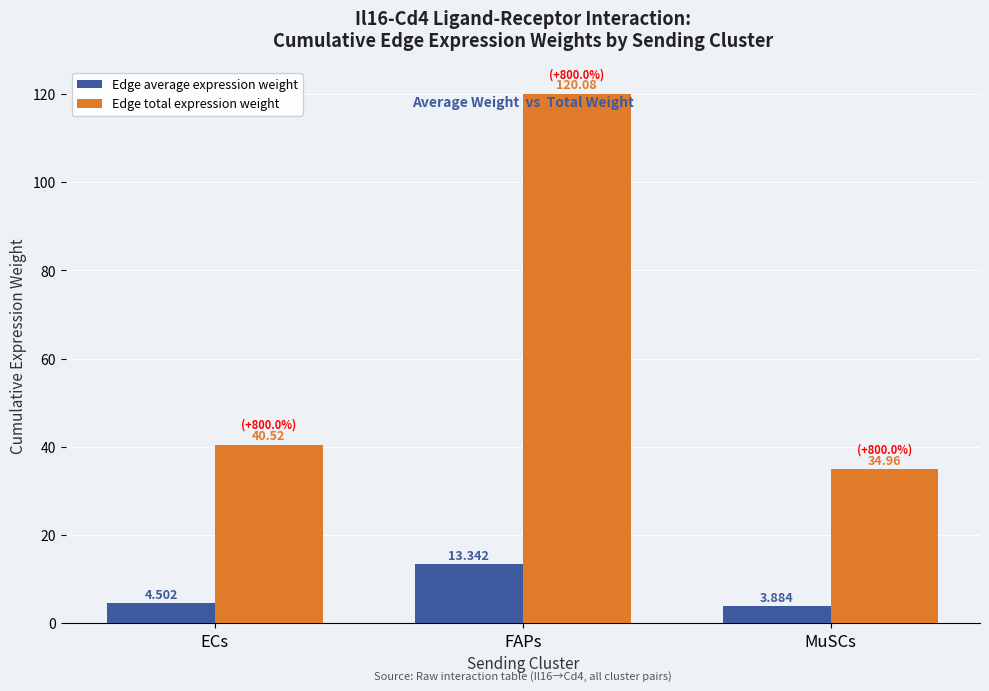

Which series has the widest spread of values?

Edge total expression weight